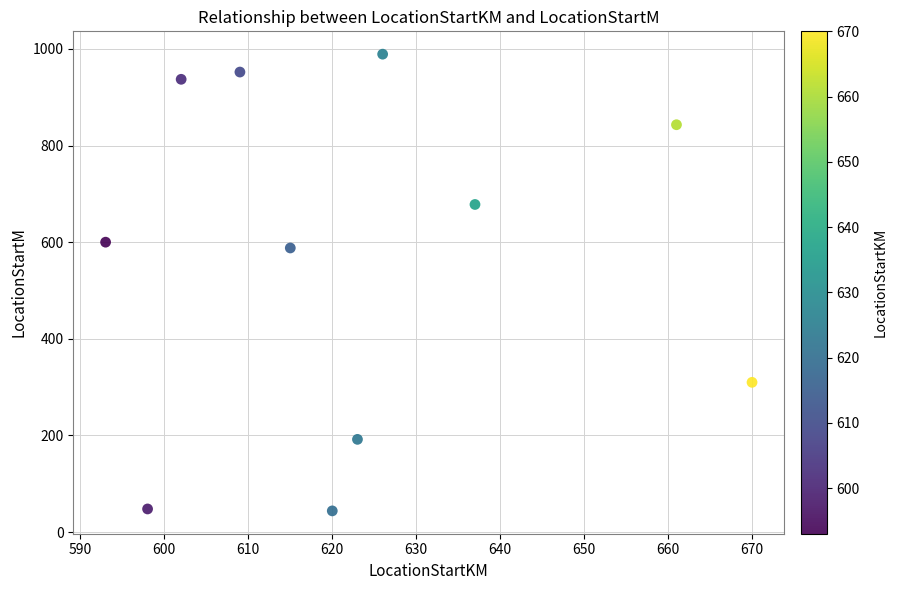

What is the average Y value?

562